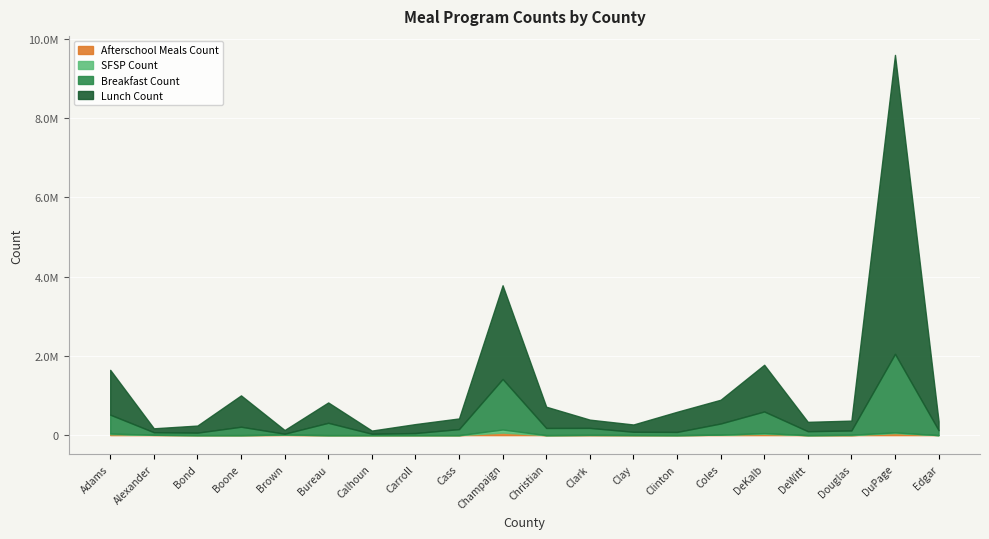

True or false: Afterschool Meals Count and Breakfast Count cross at least once.

False